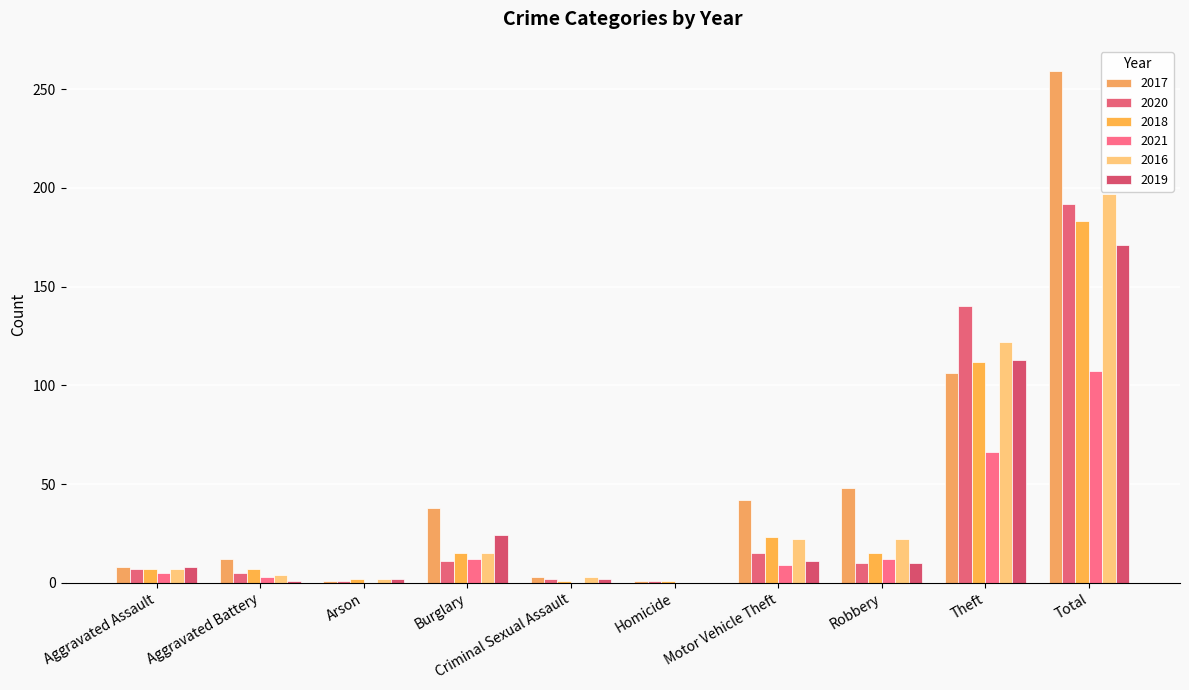

What is the sum of all 2017 values?

518